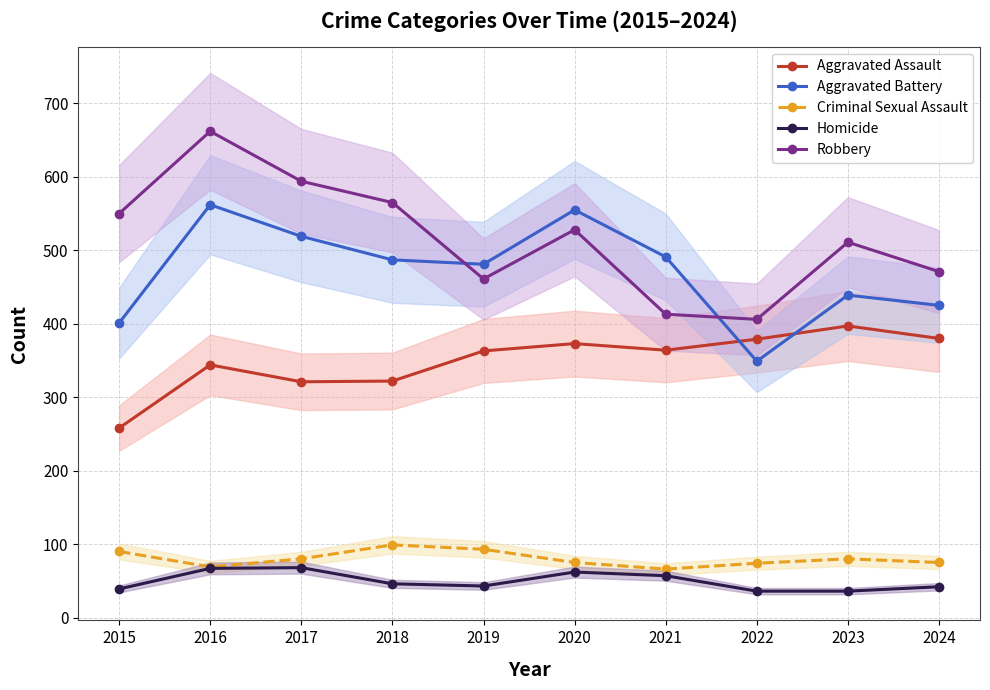

Where is the first local minimum for Homicide?

2019